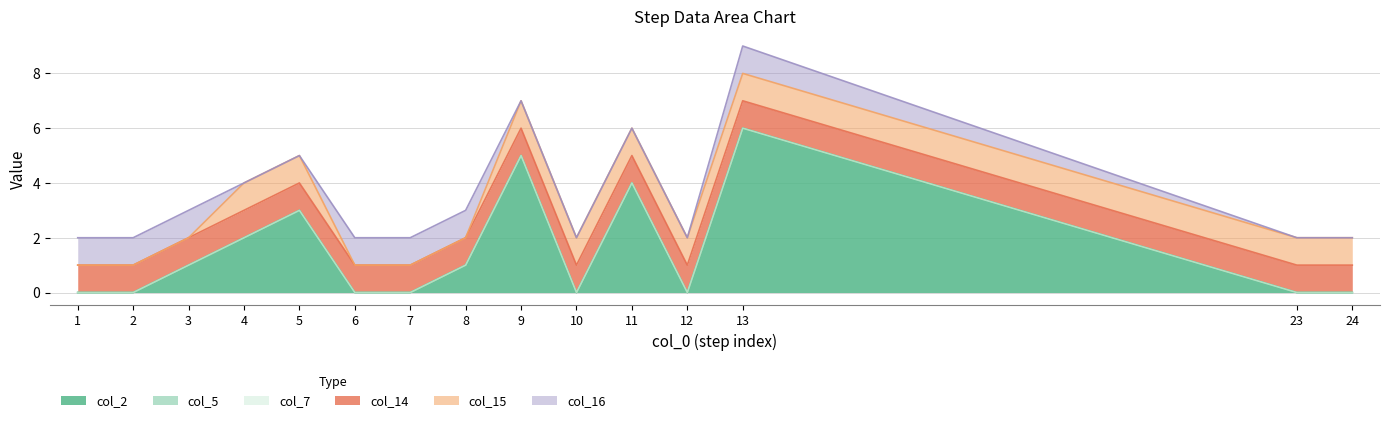

What is the average value of the col_2 series?

1